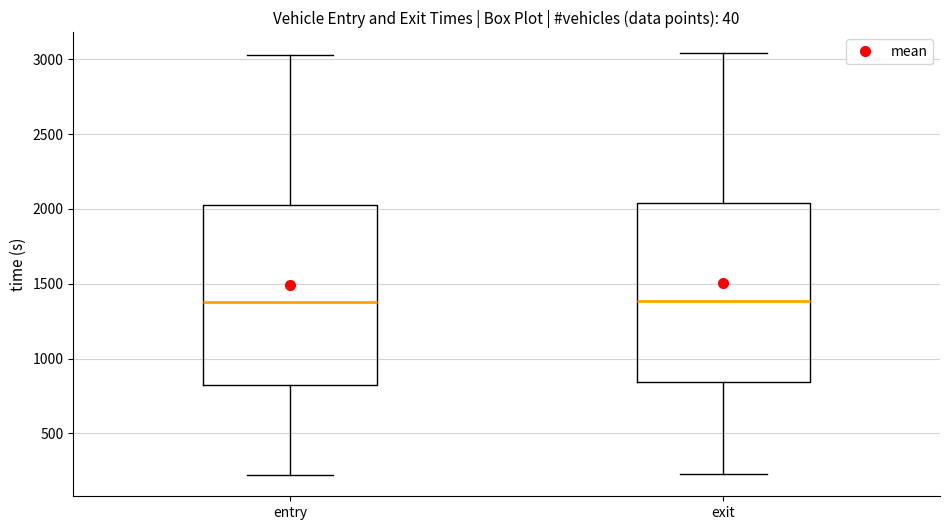

Reading left to right, read every box against the y-axis: the position of its median line, the range the box covers, and the ends of its whiskers. The values are not printed on the chart, so give them approximately, as read against the axis.

entry: median 1400, box 850 to 2050, whiskers 200 to 3050
exit: median 1400, box 850 to 2050, whiskers 250 to 3050